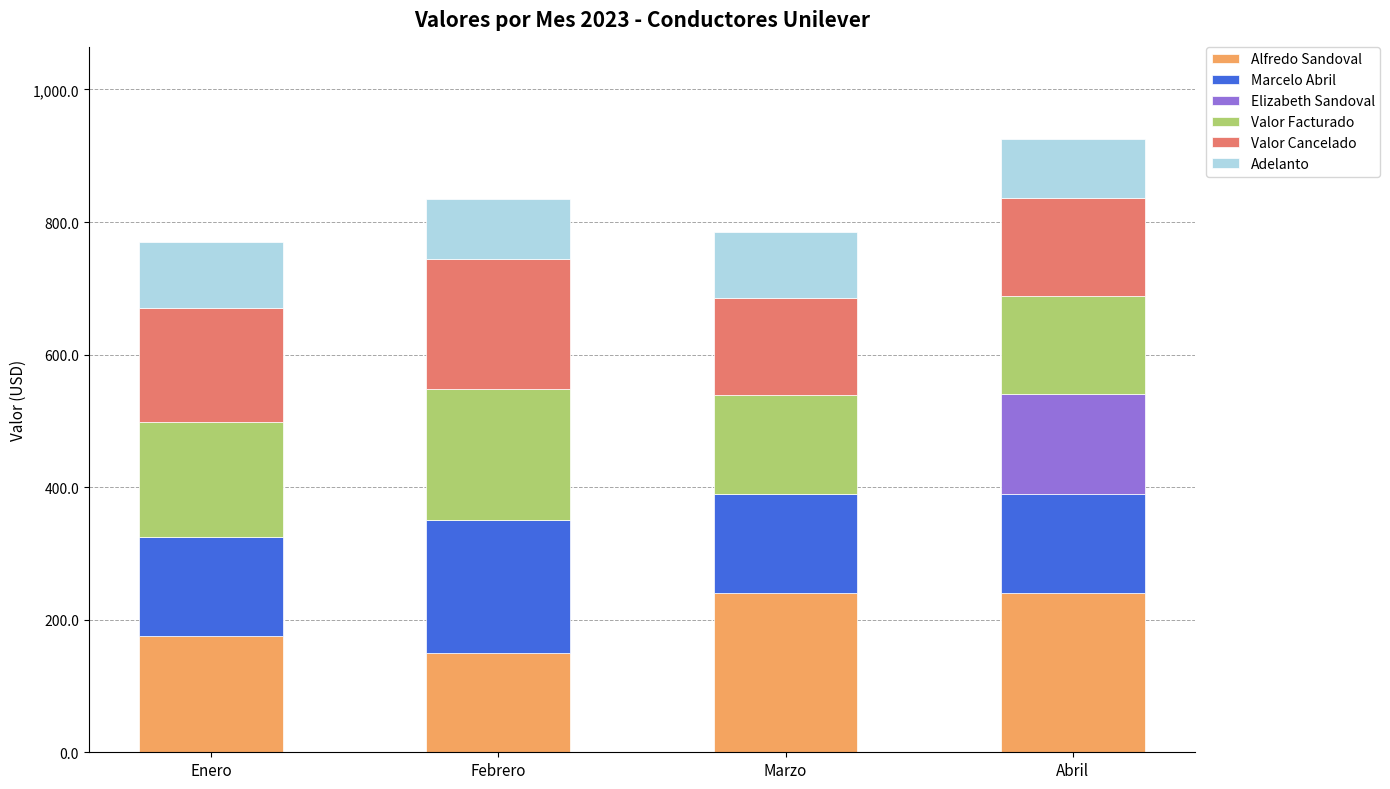

What is the sum of all Alfredo Sandoval values?

805.0